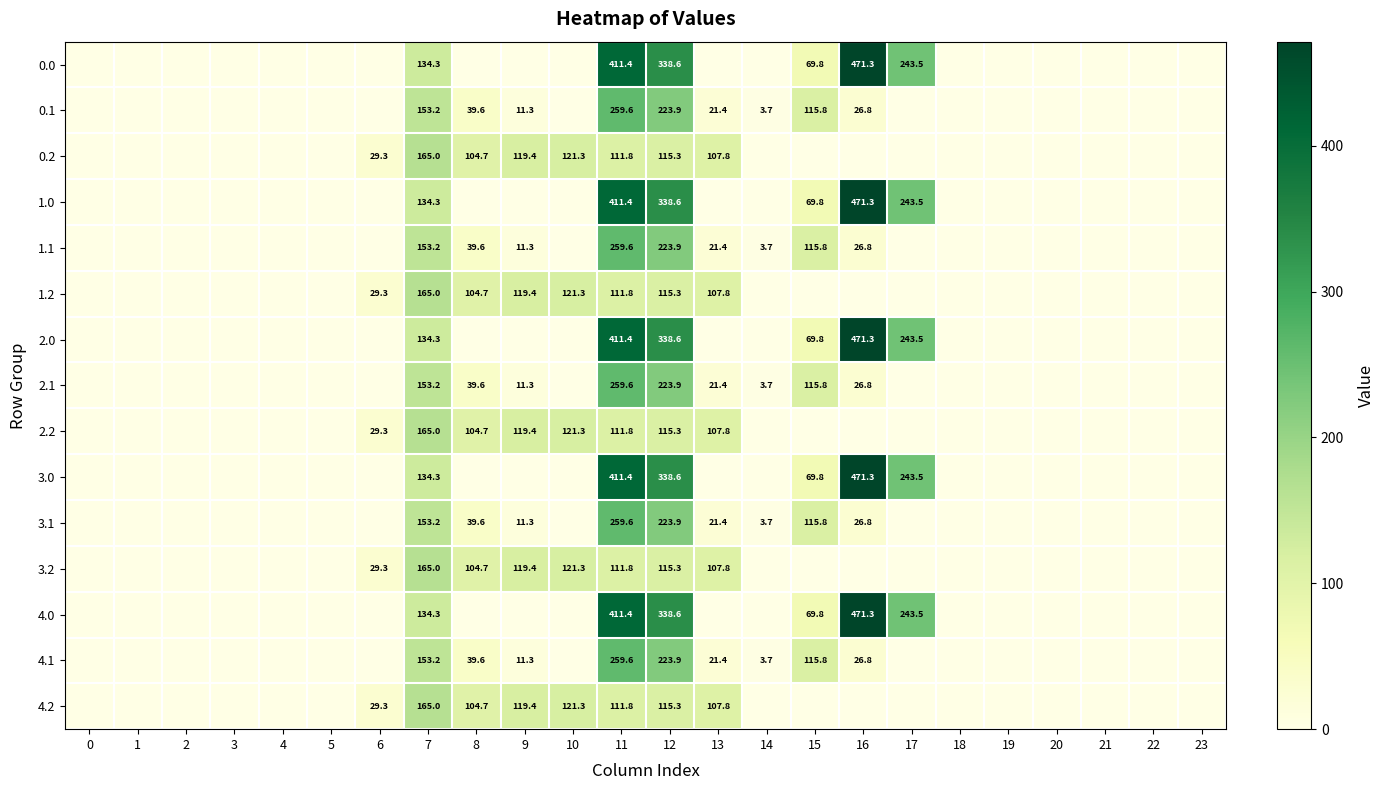

True or false: 3.1 has a value of 223.9 at 12.

True